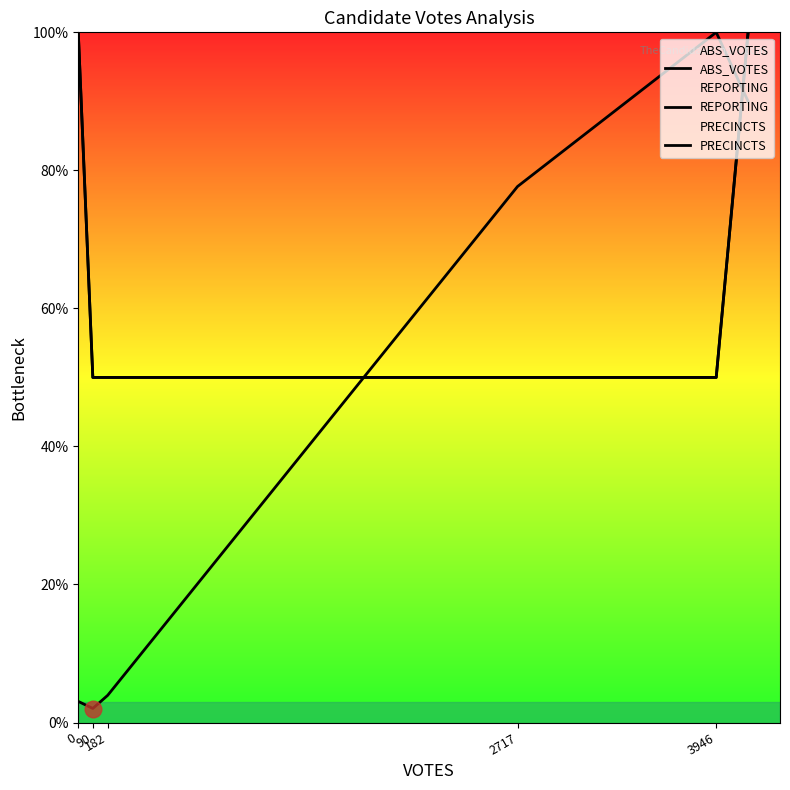

True or false: REPORTING and PRECINCTS cross at least once.

False